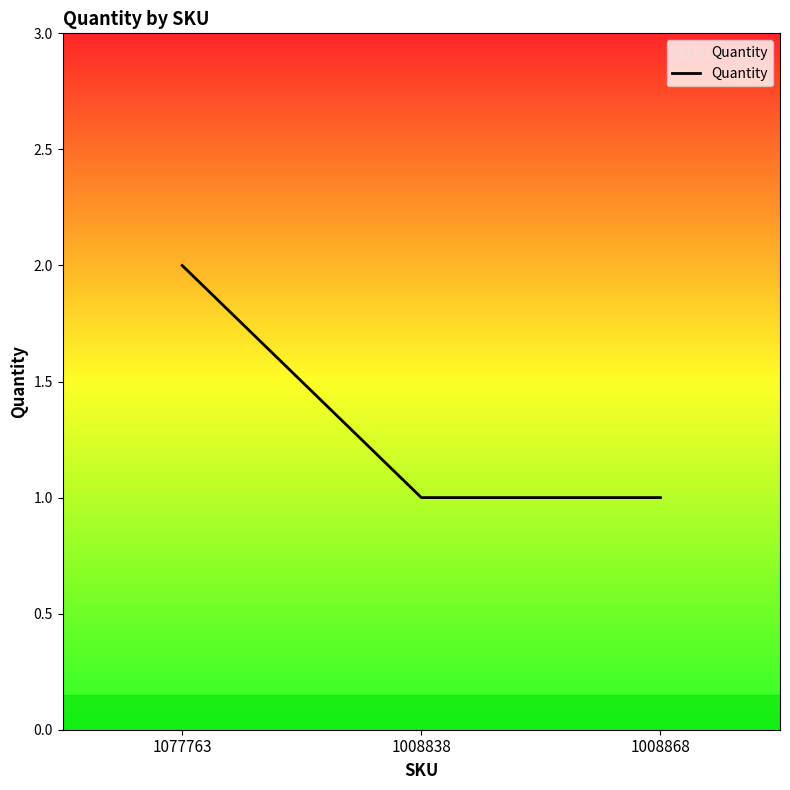

True or false: the data shows 1 at 1077763.

False